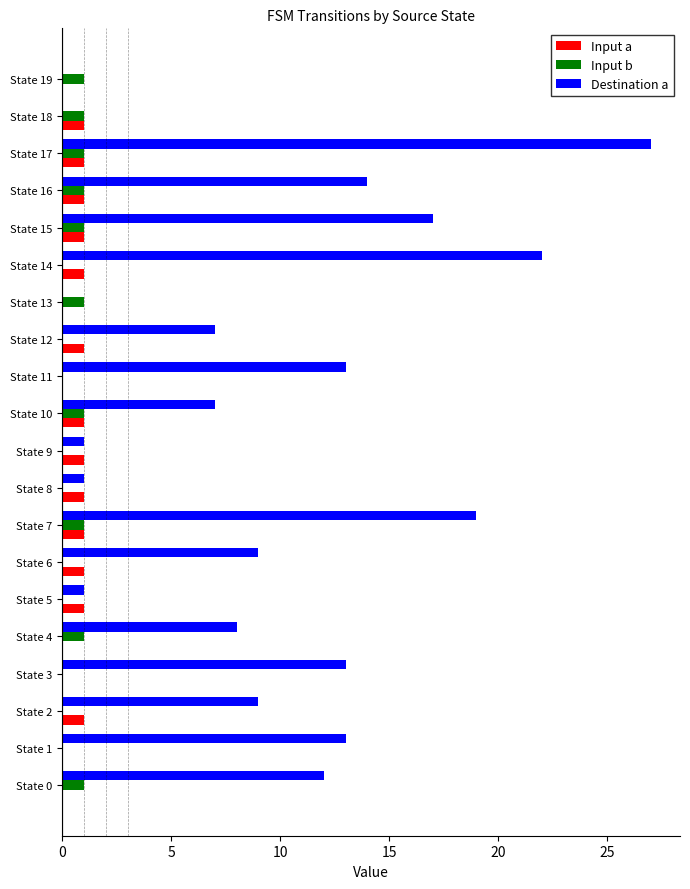

Which label corresponds to the largest value in the chart?

State 17